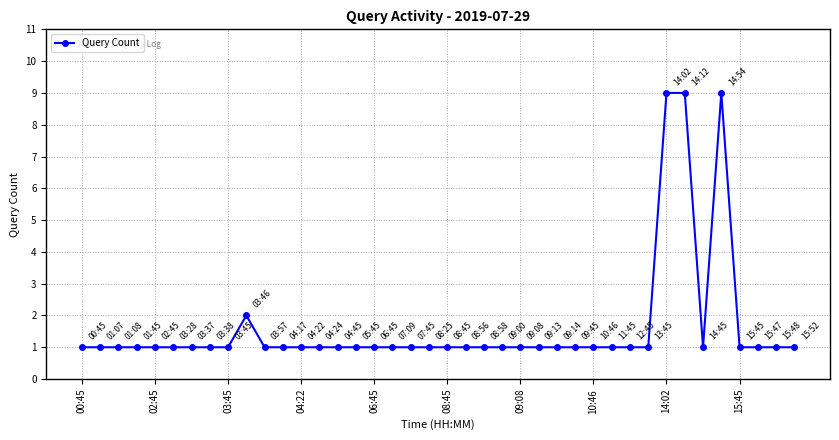

What is the difference between the second highest and minimum values?

8